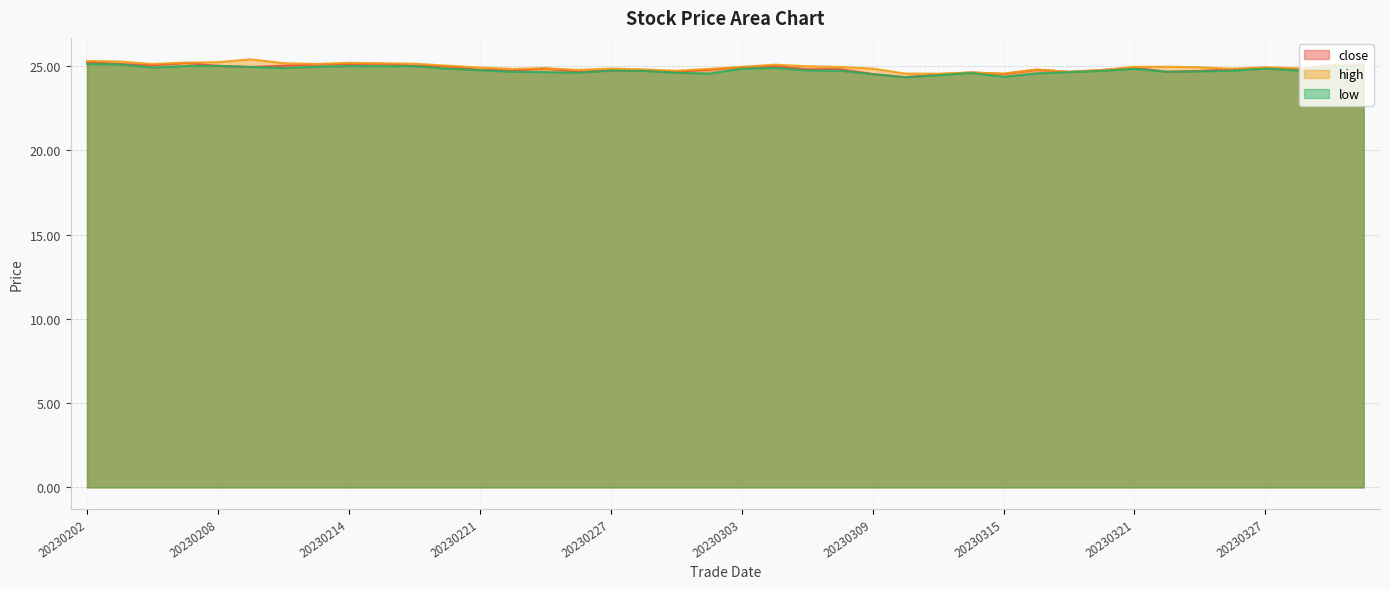

List the series in order of their overall mean, highest first.

high, close, low